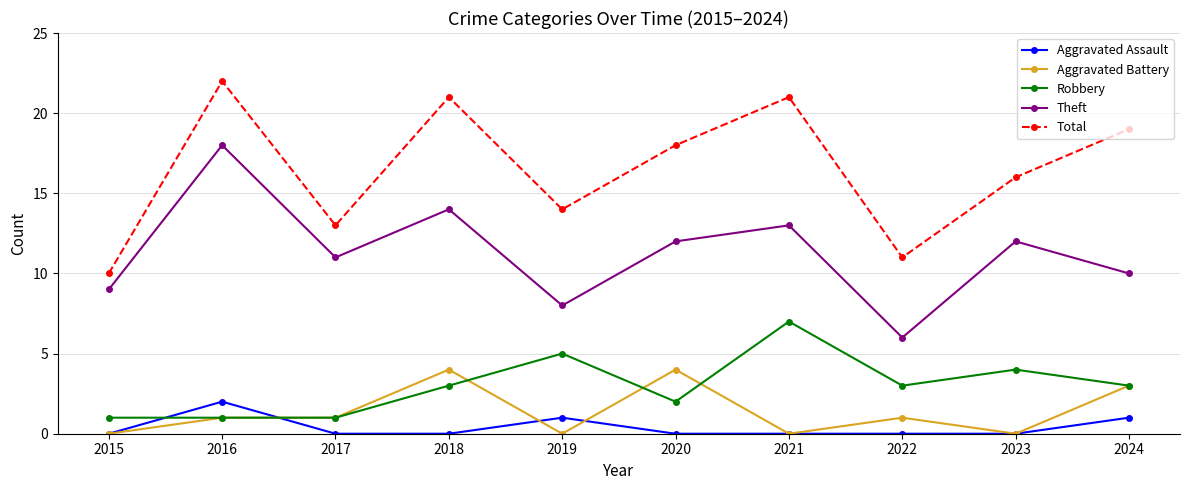

Between 2018 and 2024, which series saw the biggest shift?

Theft